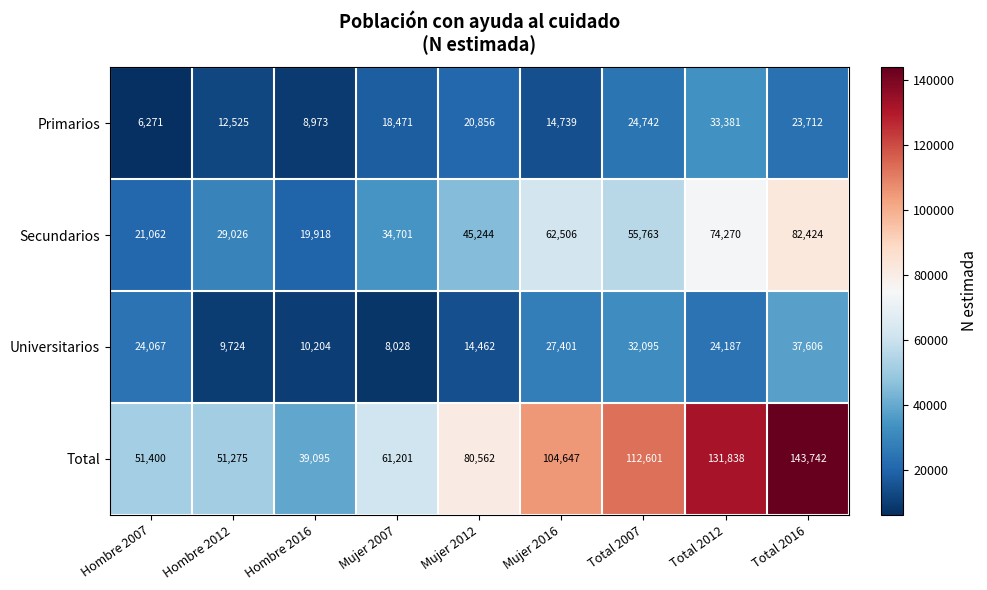

At which category is the sum across all series the highest?

Total 2016